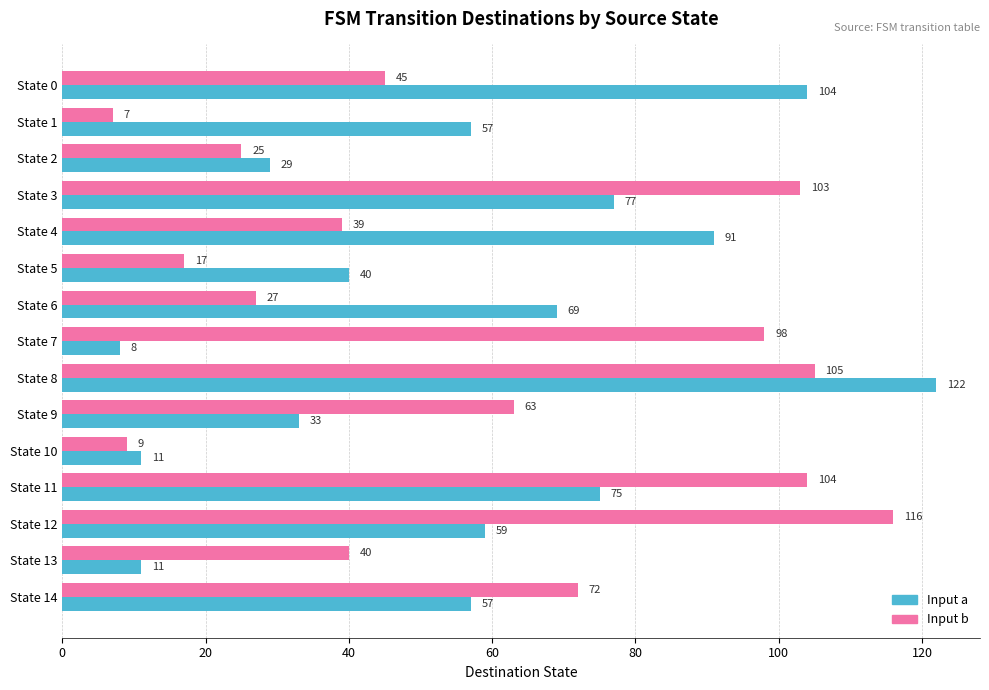

True or false: Input b has a value of 5 at State 5.

False